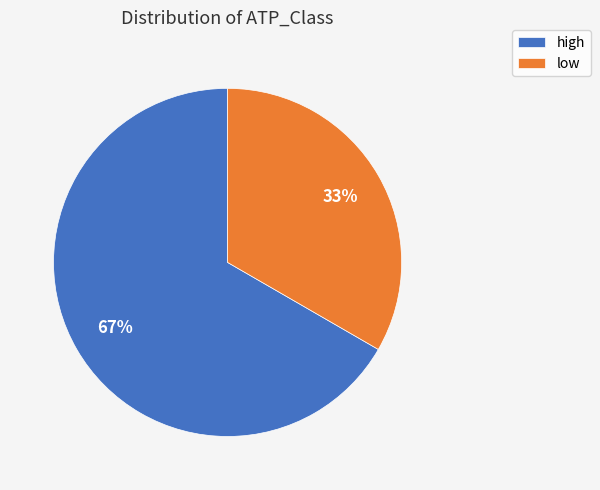

To the nearest percent, what percentage of the pie is low?

33%